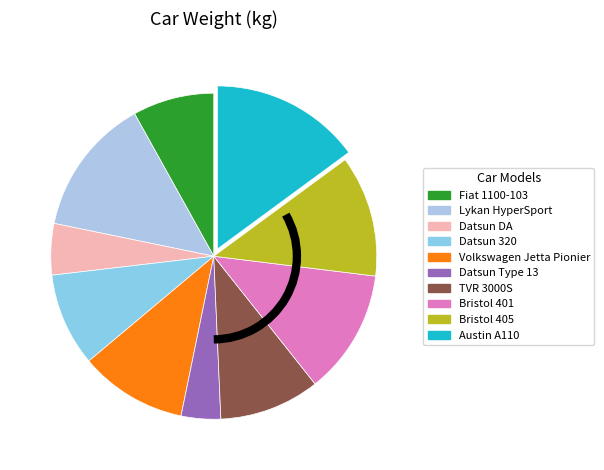

What is the largest slice in the pie chart?

Austin A110